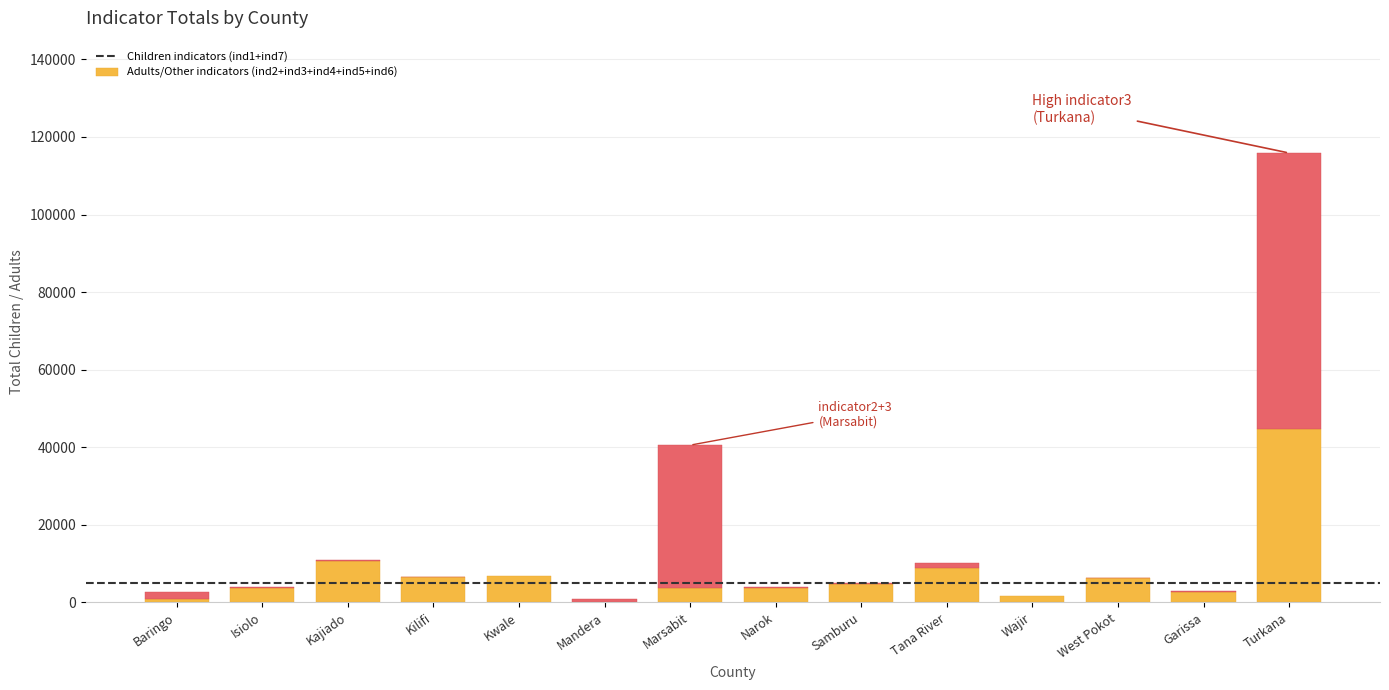

Rank the categories by value from highest to lowest.

Turkana, Kajiado, Tana River, Kwale, Kilifi, West Pokot, Samburu, Marsabit, Narok, Isiolo, Garissa, Wajir, Baringo, Mandera